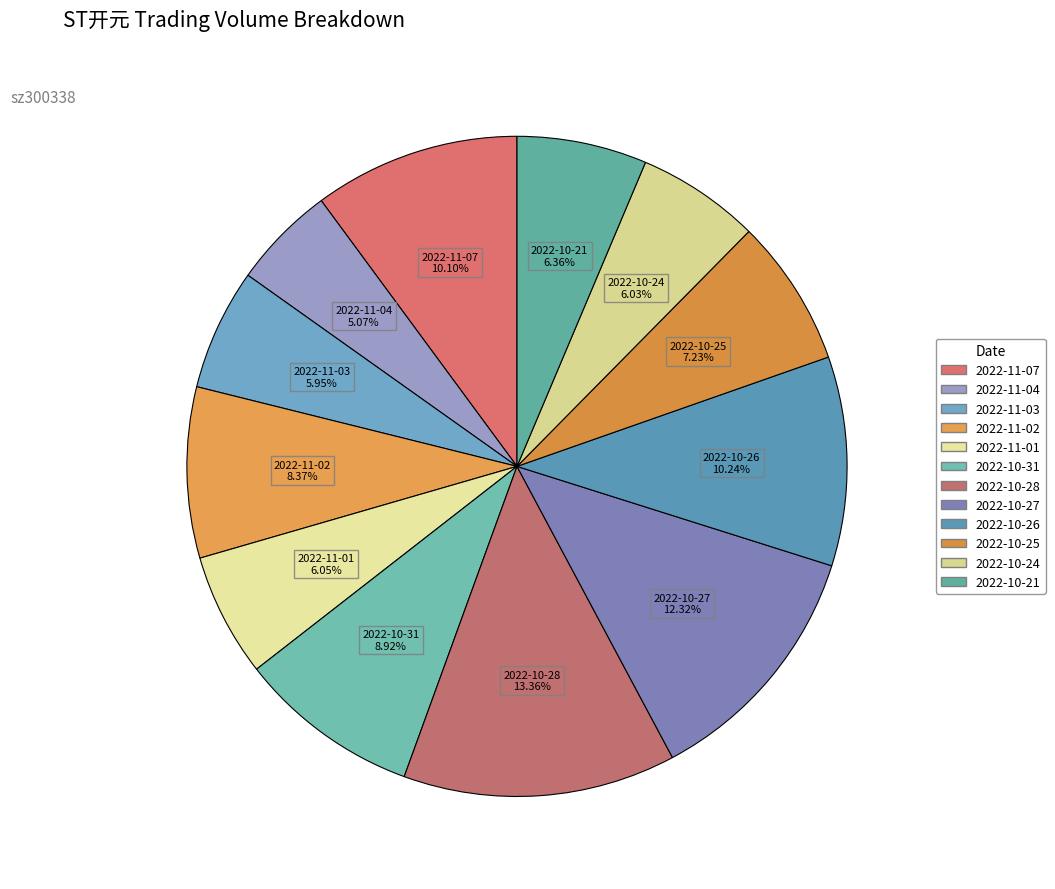

Count the number of slices in the pie.

12